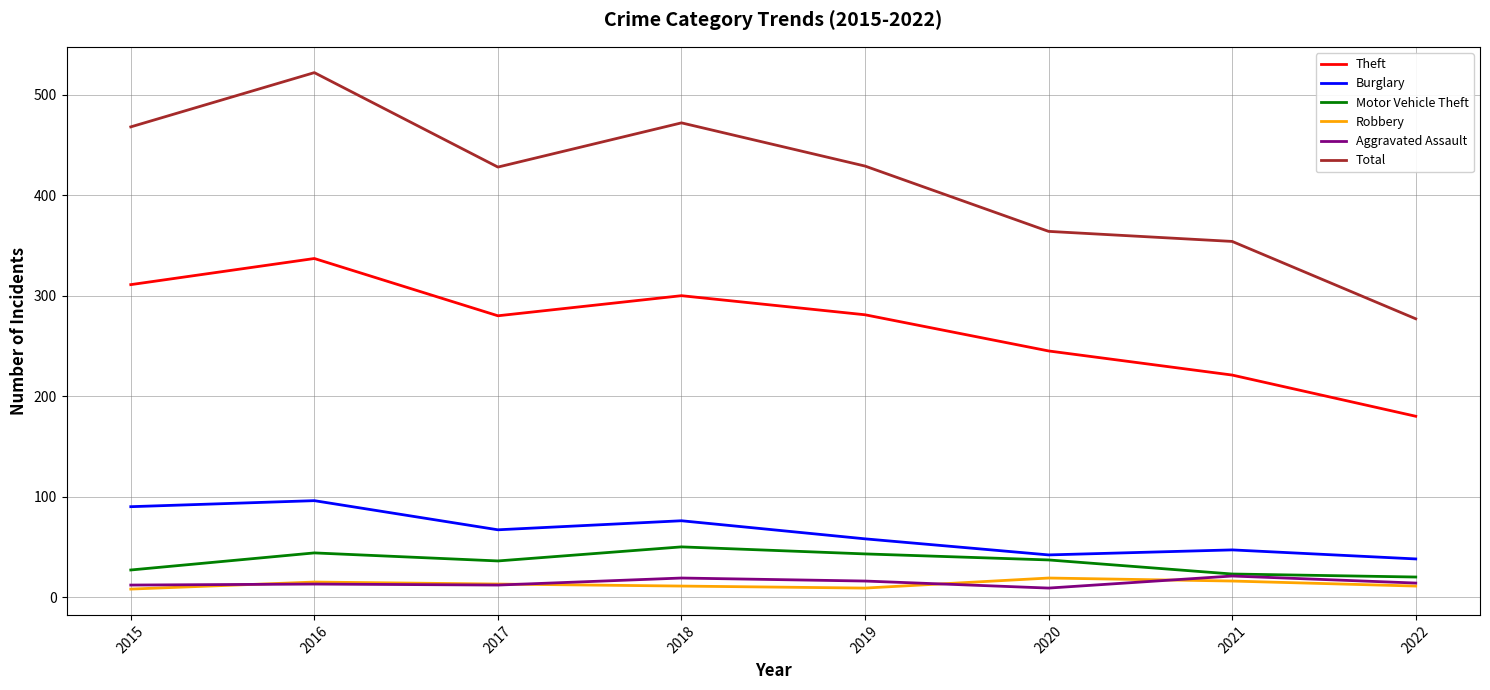

Does the chart have visible grid lines?

Yes